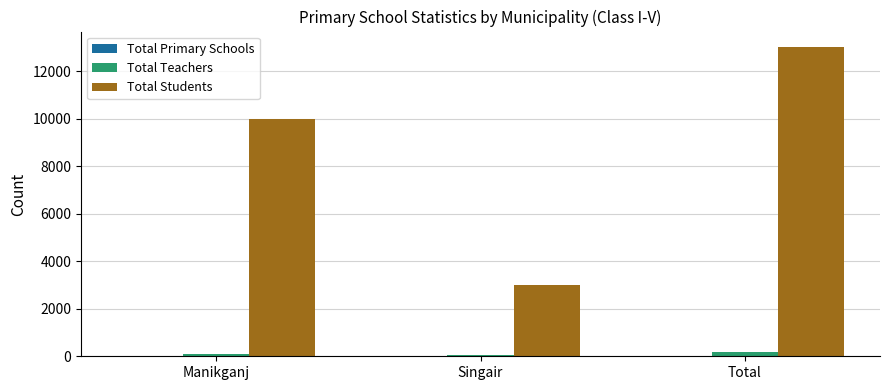

Is it true that Total Students equals 10000 at Manikganj?

True